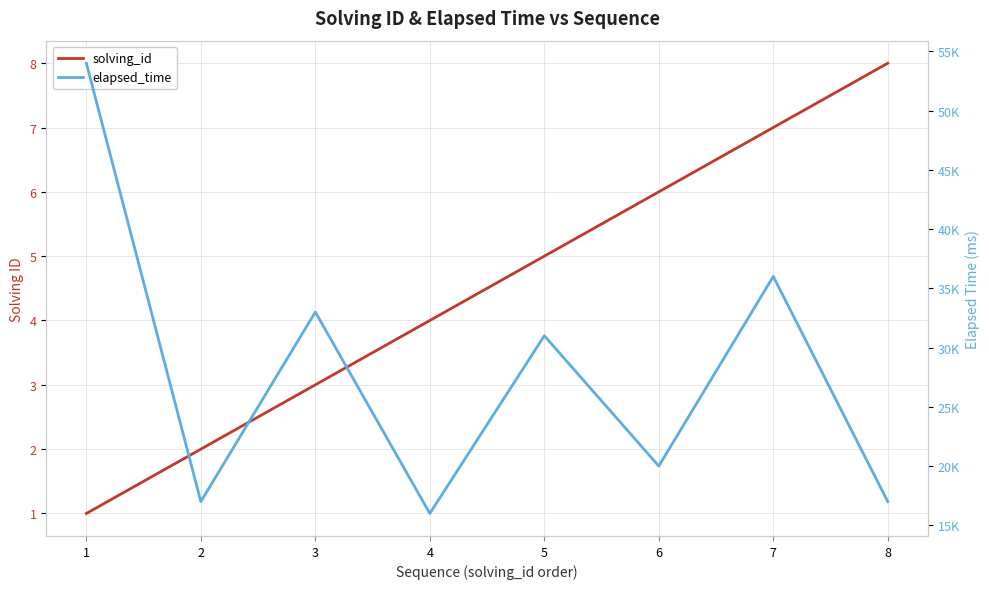

Which has a higher value, 7 or 6?

7